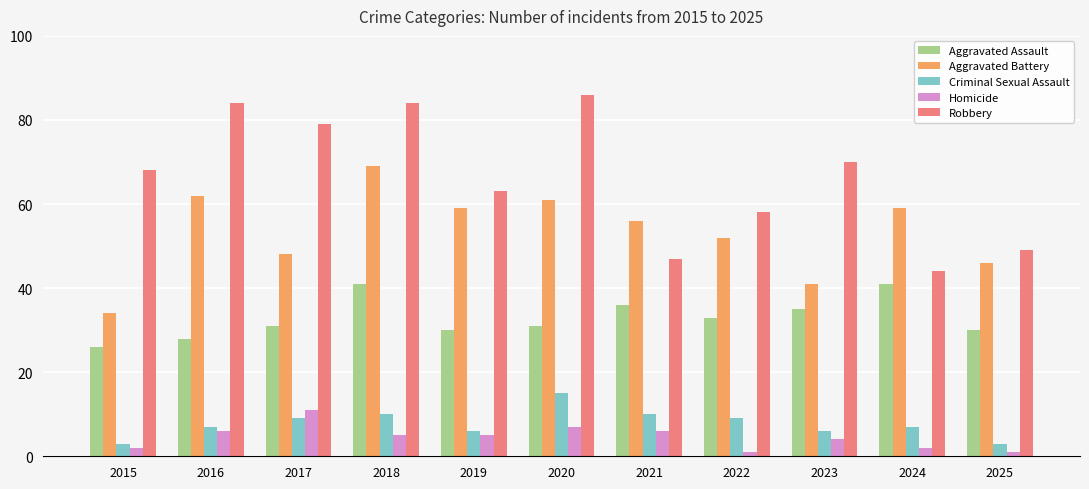

How many bars are there in total?

55